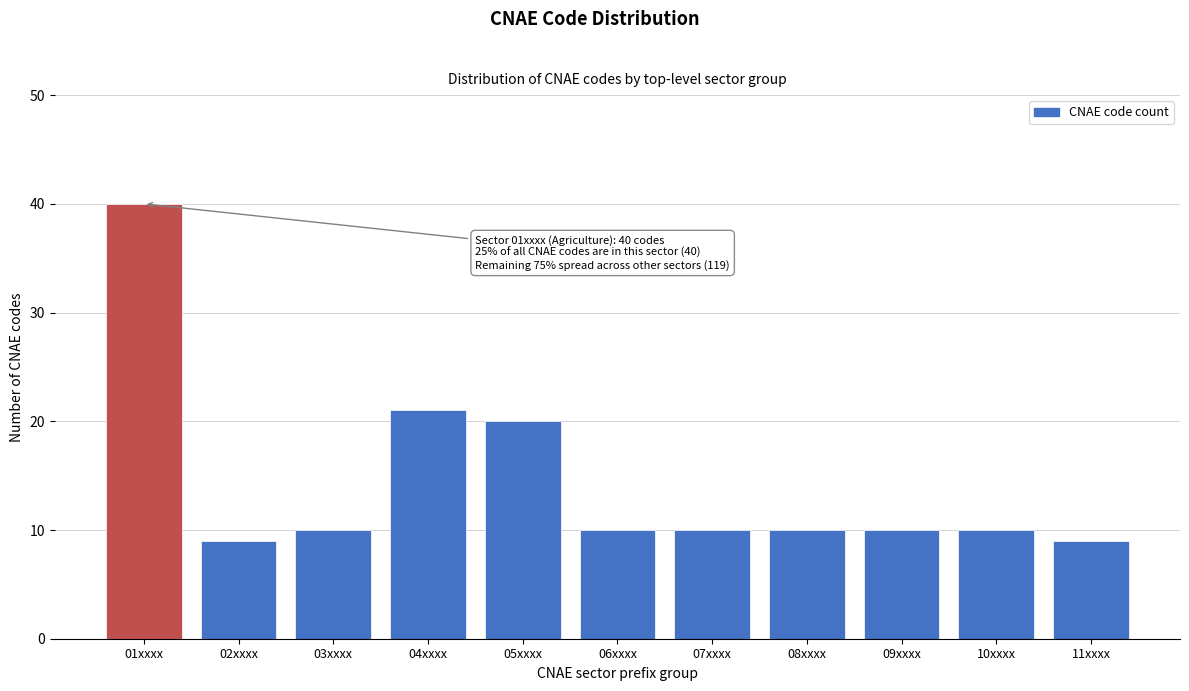

Reading left to right, list all the values displayed in this chart.

01xxxx=40	02xxxx=9	03xxxx=10	04xxxx=21	05xxxx=20	06xxxx=10	07xxxx=10	08xxxx=10	09xxxx=10	10xxxx=10	11xxxx=9